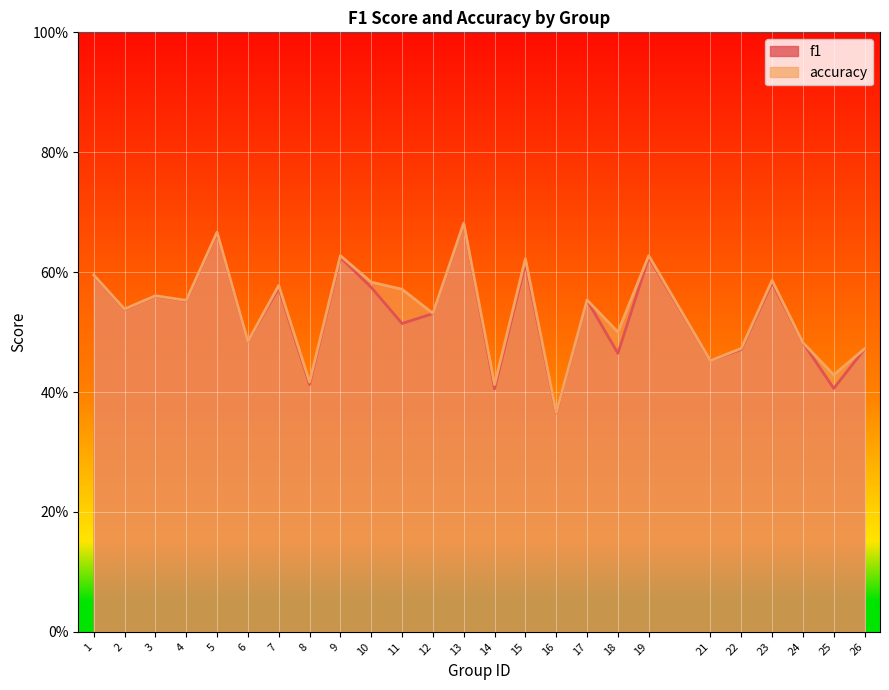

What is the highest value of the accuracy series?

0.7